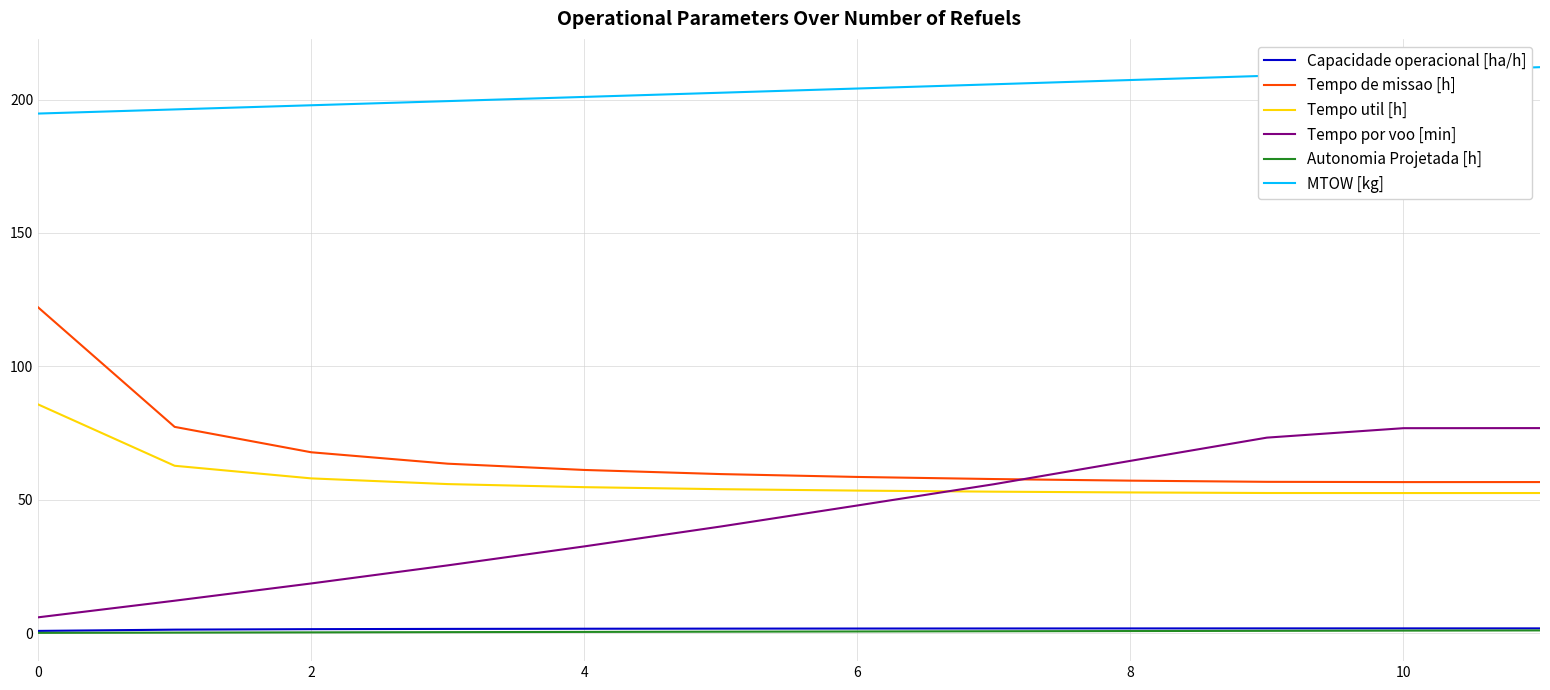

What is the sum of all Capacidade operacional [ha/h] values?

19.0